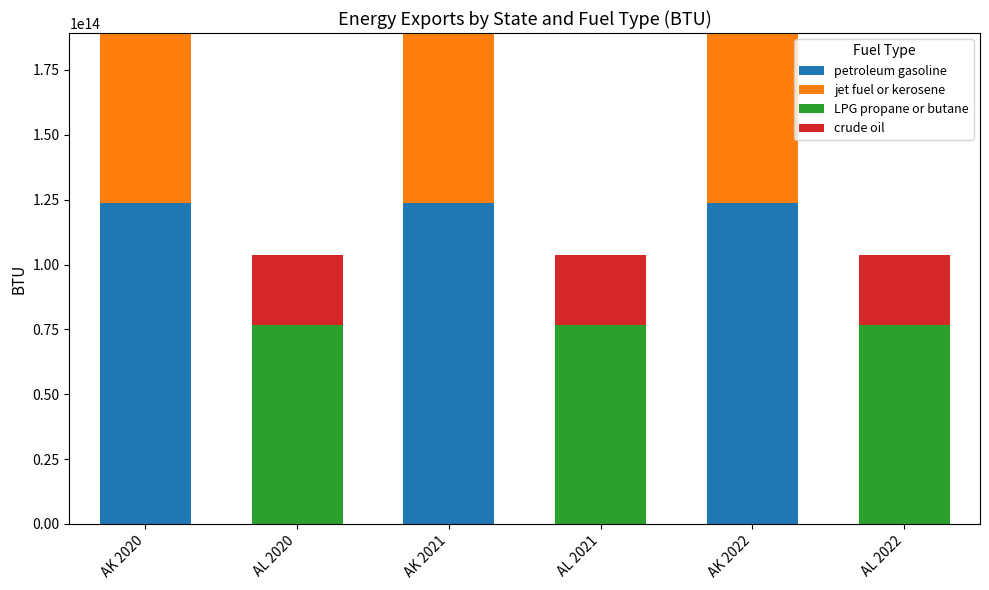

The value of petroleum gasoline at AL 2020 is -78576771325545.9. True or false?

False